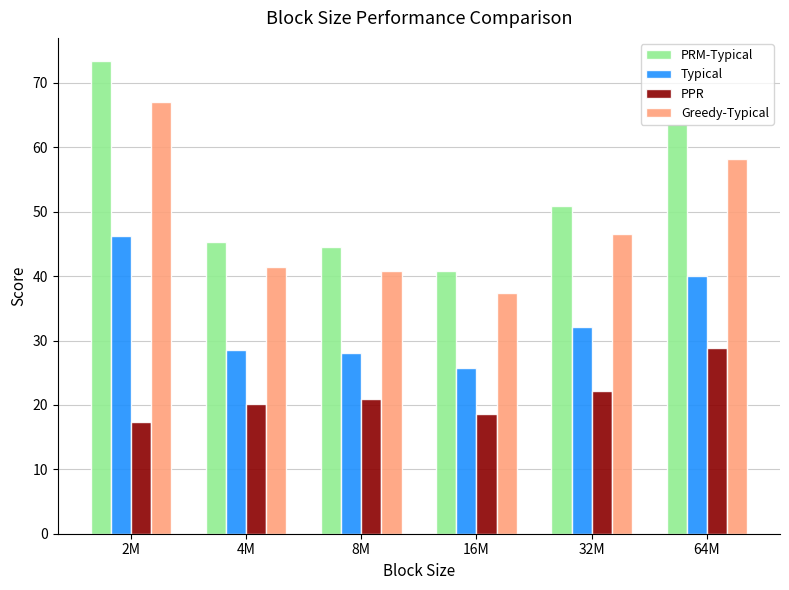

Does the chart contain stacked bars?

No